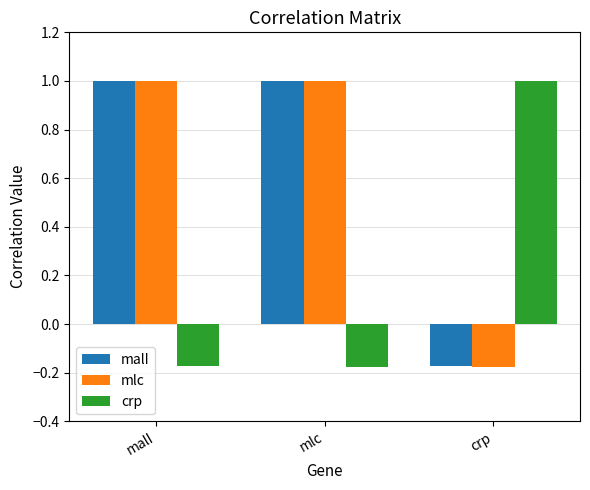

Is it true that crp equals 1.6 at crp?

False